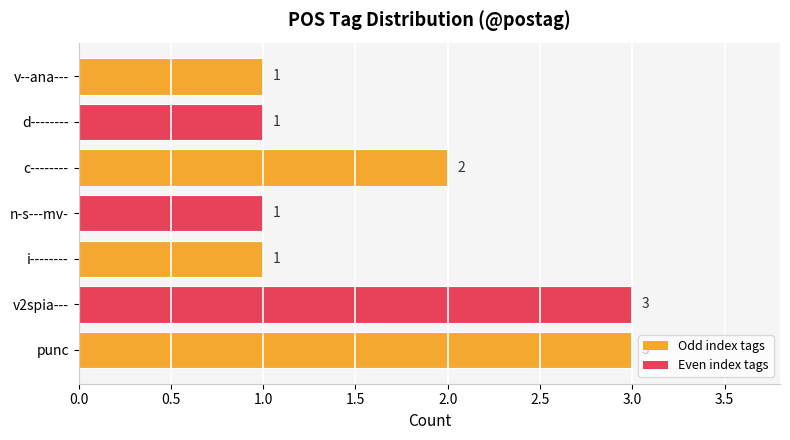

Reading top to bottom, transcribe all the data shown in this chart.

1	1	2	1	1	3	3